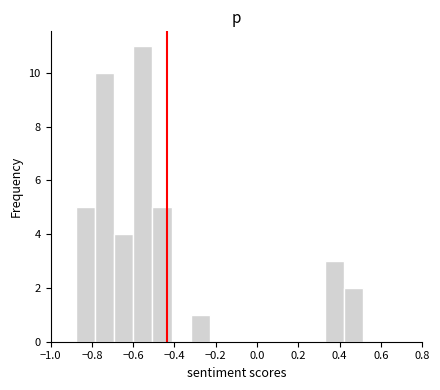

Over which range of the x-axis is the bar tallest?

-0.60 to -0.50